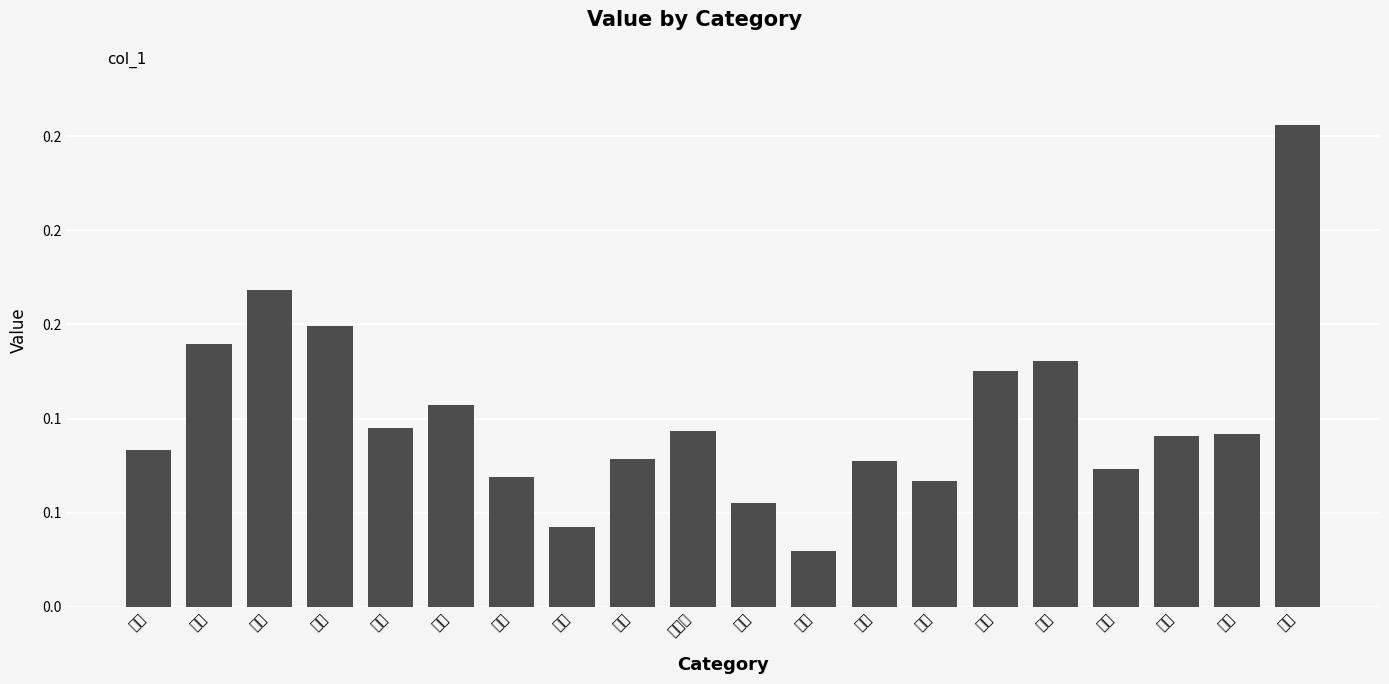

What is the change in value from 旨い to 合計?

+0.1